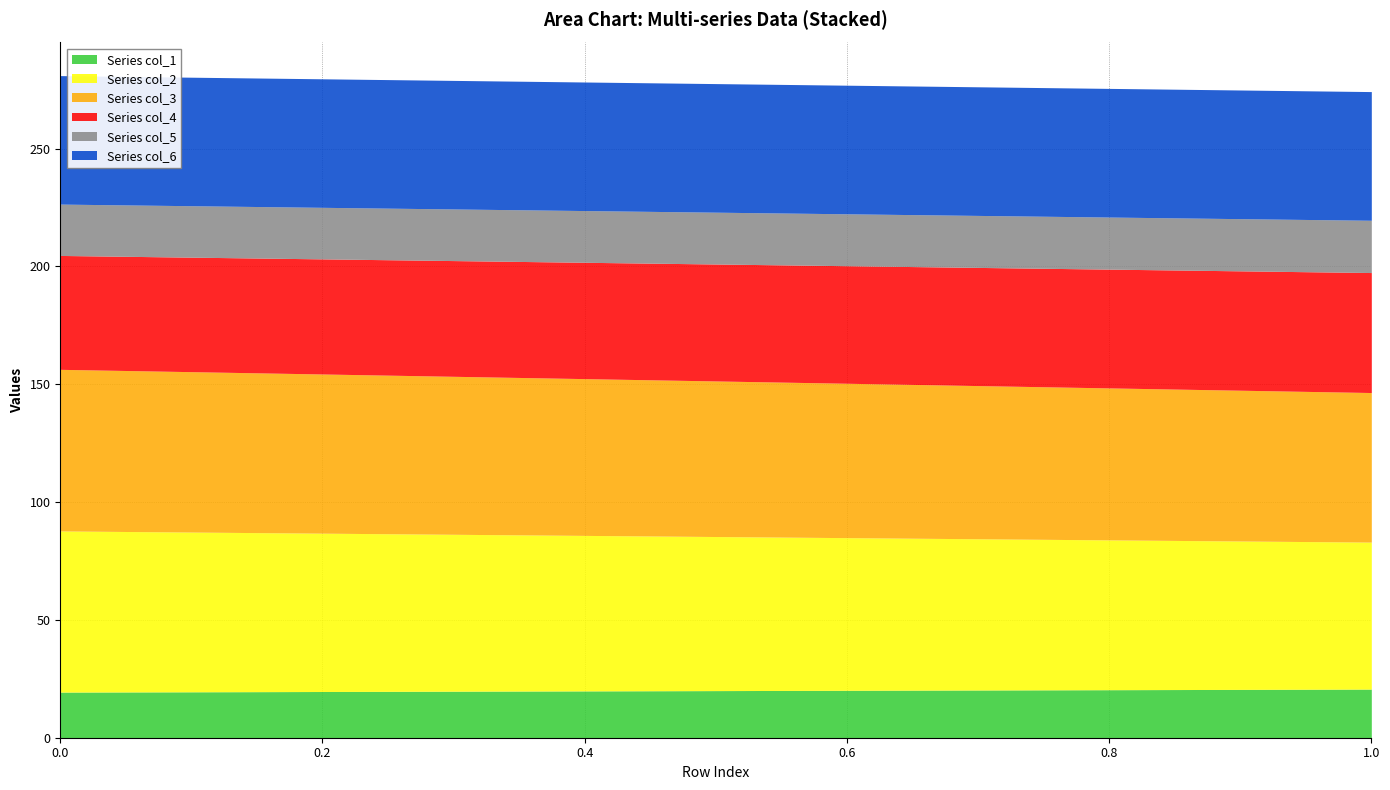

What is the difference between the maximum and minimum values in the col_6 series?

0.1